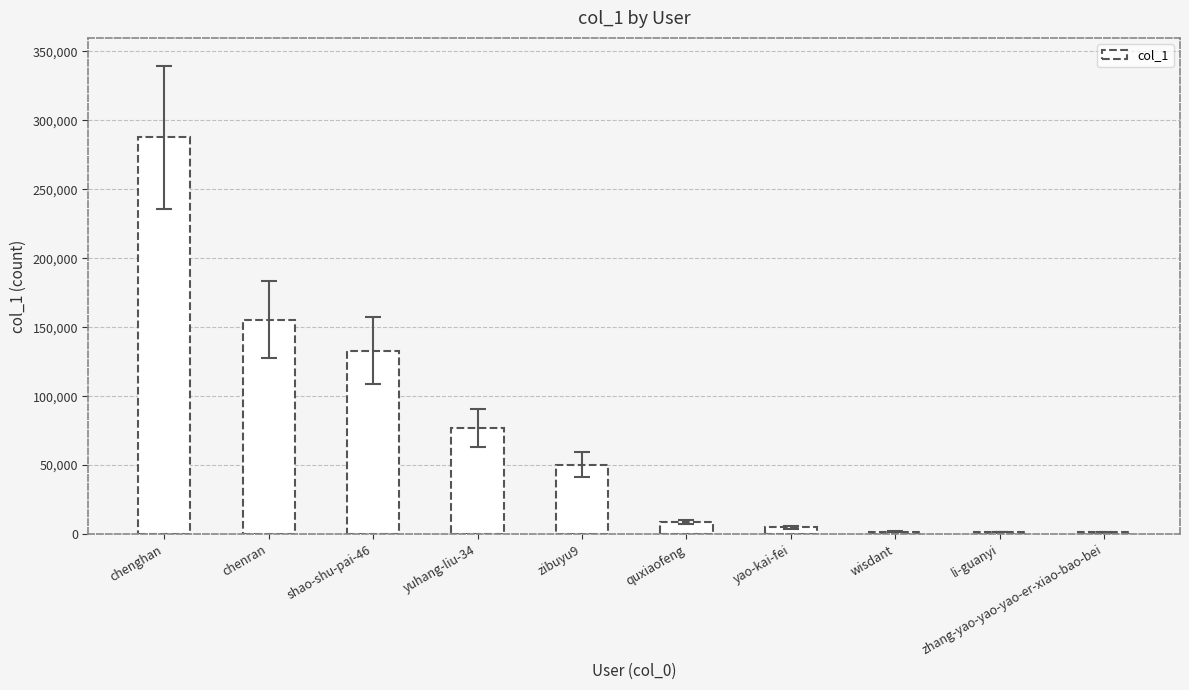

What value does the data have at quxiaofeng?

8961